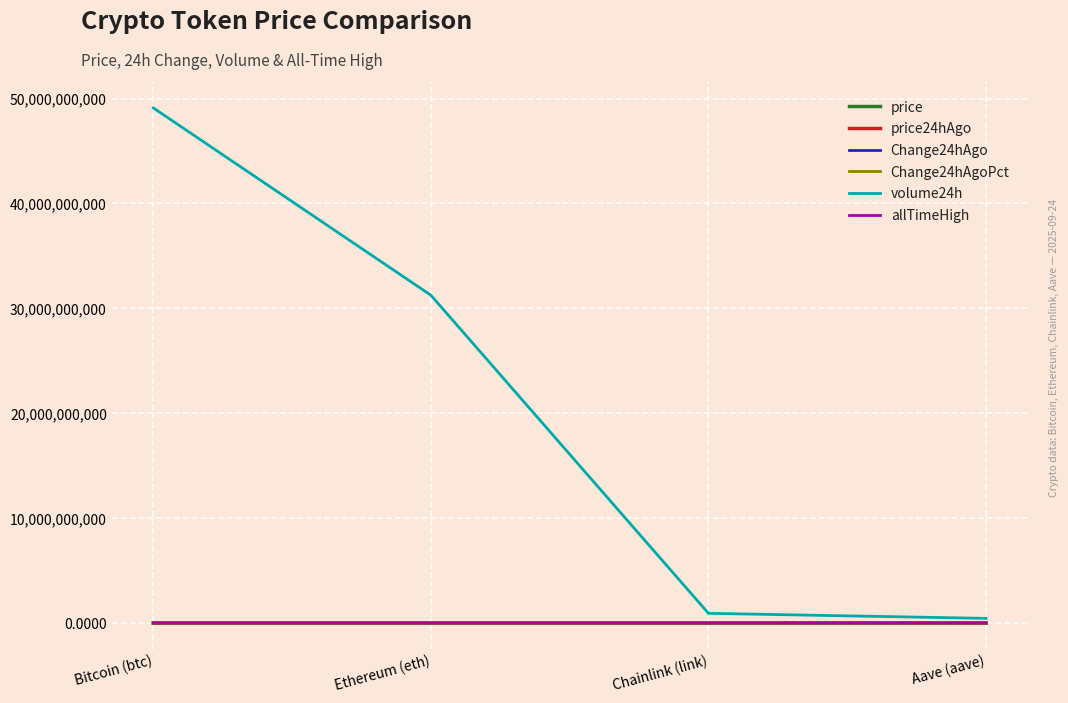

True or false: price24hAgo and Change24hAgo intersect in this chart.

False